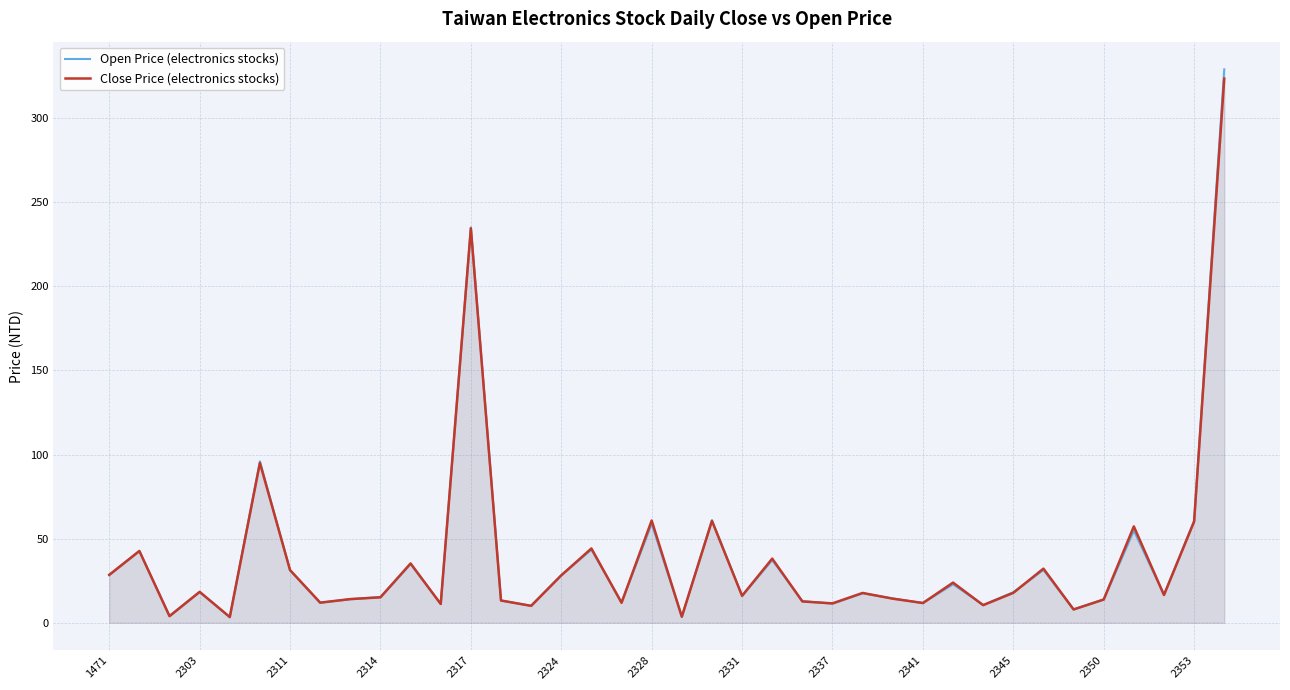

What is the difference between the highest and lowest values at 2345?

0.4